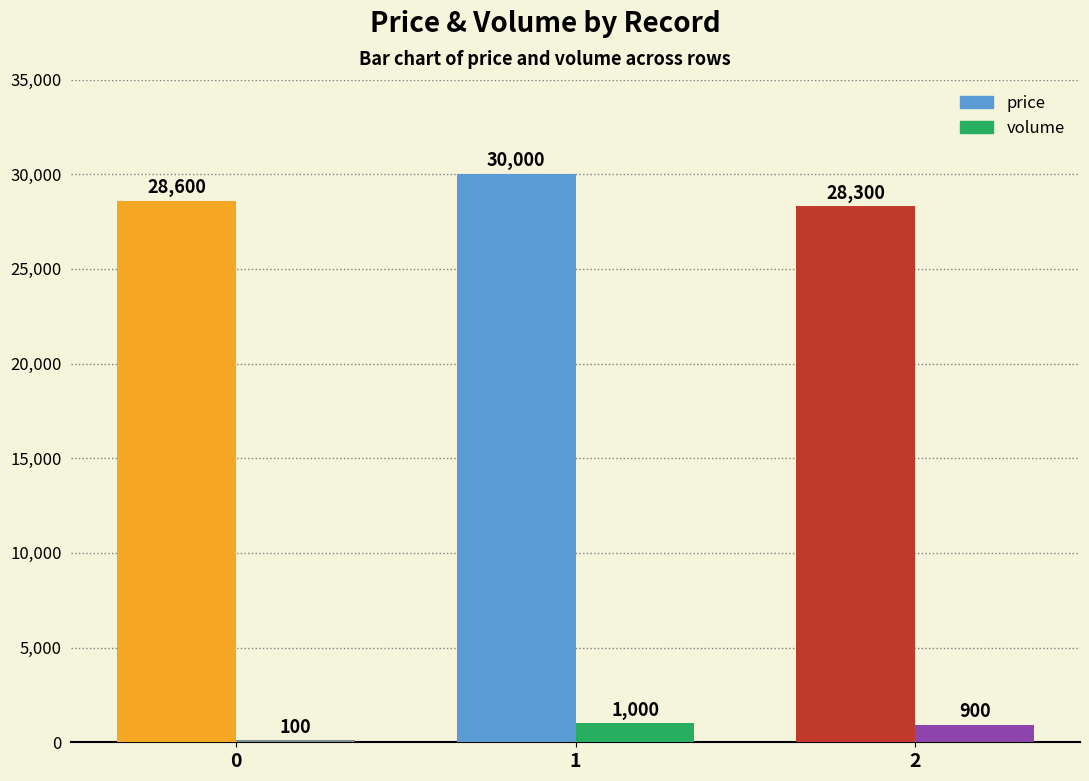

What is the maximum value shown in the chart?

30000